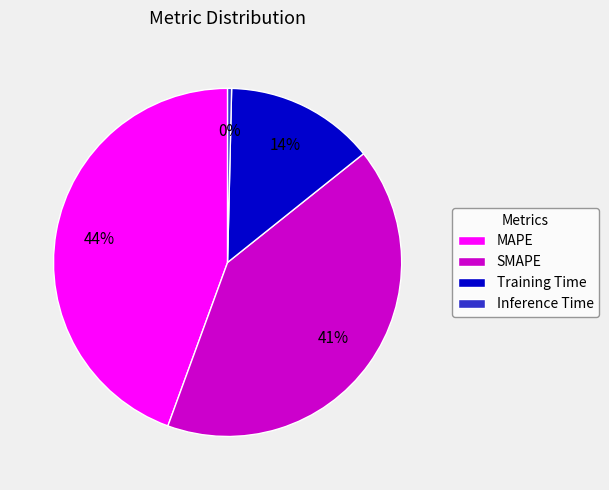

What is the largest slice in the pie chart?

MAPE